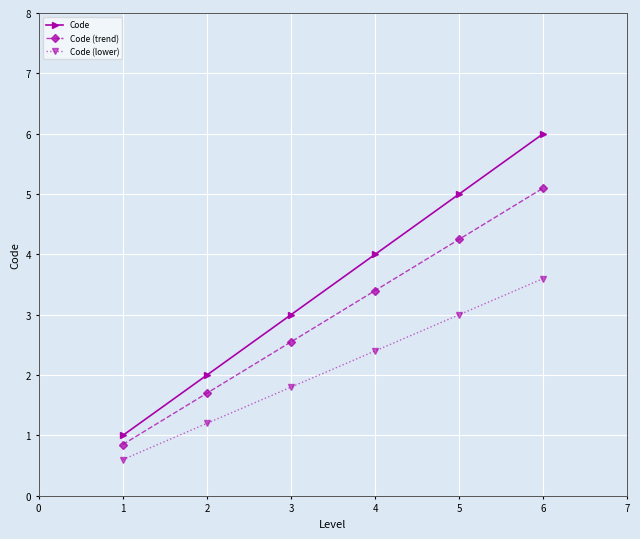

What is the highest value of the Code (lower) series?

3.6